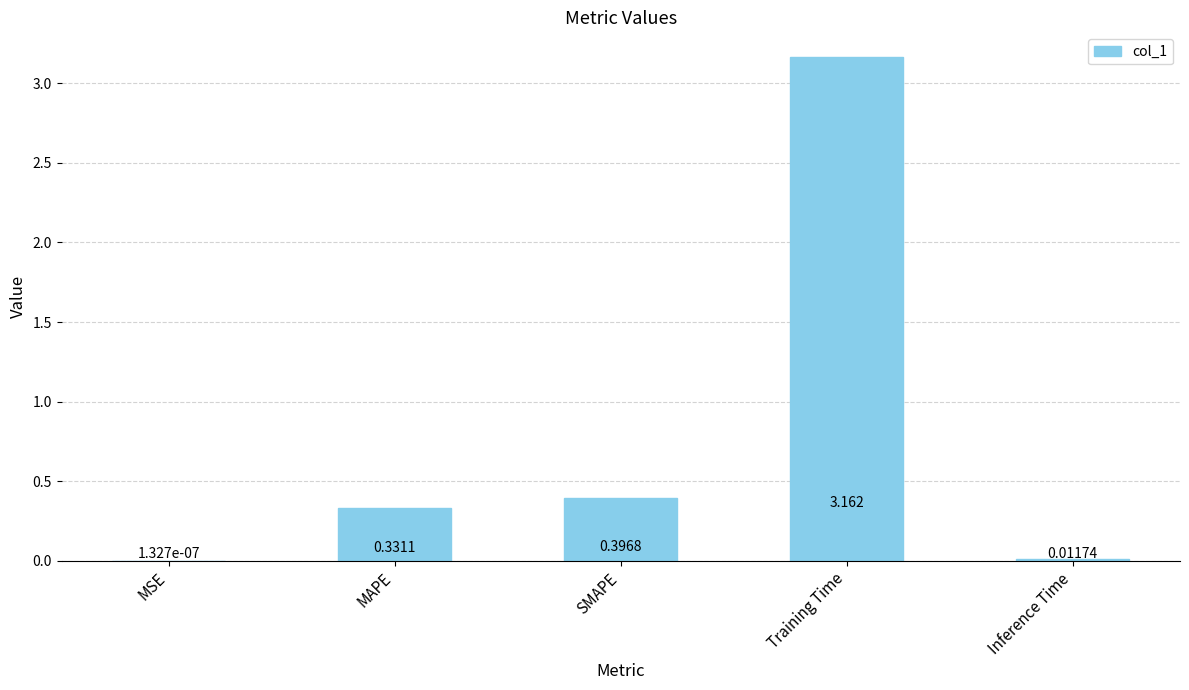

Which category has the highest value across all series?

Training Time